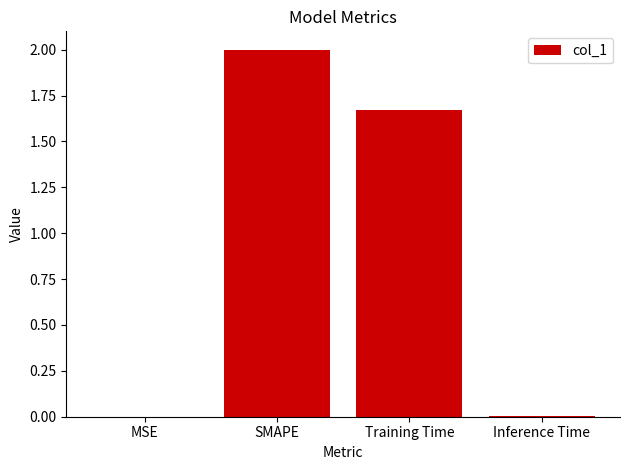

Which has a higher value, MSE or SMAPE?

SMAPE